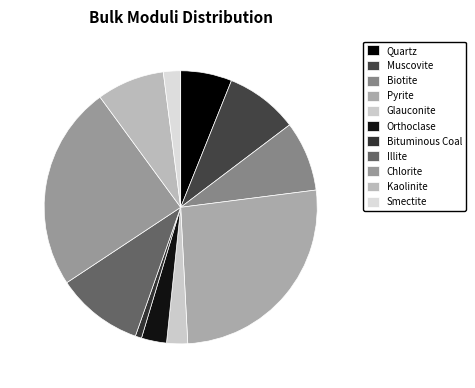

Approximately how many times larger is the value at Glauconite compared to Smectite?

1.2